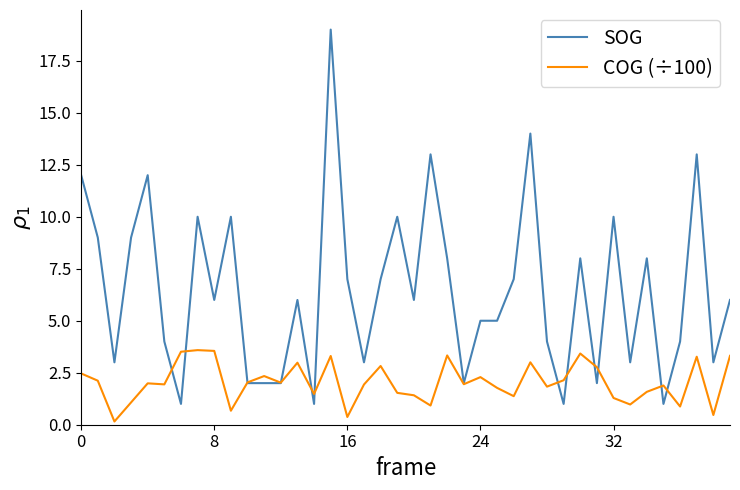

Rank the series by their average value, from highest to lowest.

SOG, COG (÷100)